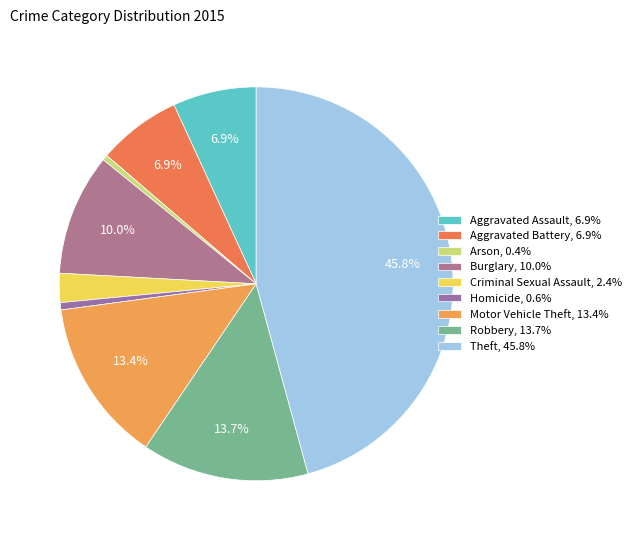

Which category has the biggest portion of the pie?

Theft